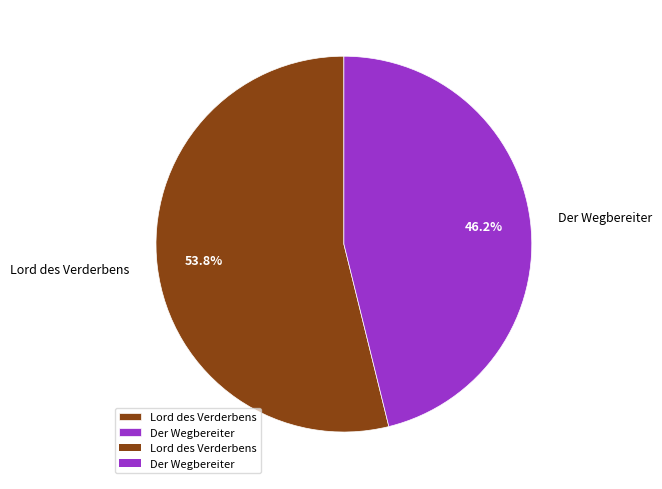

Rank the categories by value from highest to lowest.

Lord des Verderbens, Der Wegbereiter